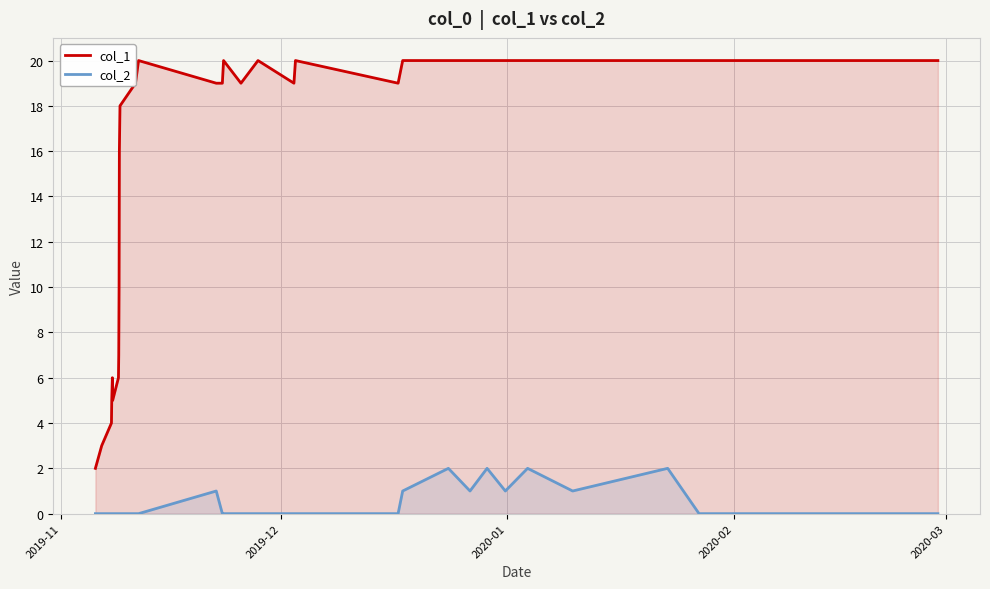

How many positive values does the col_2 series have?

9